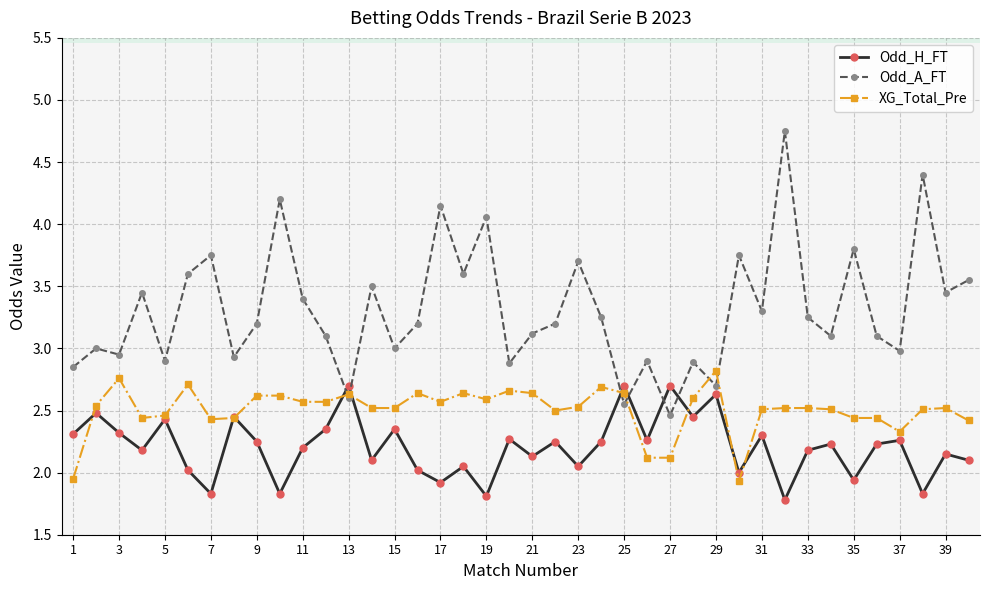

Which series has the widest spread of values?

Odd_A_FT